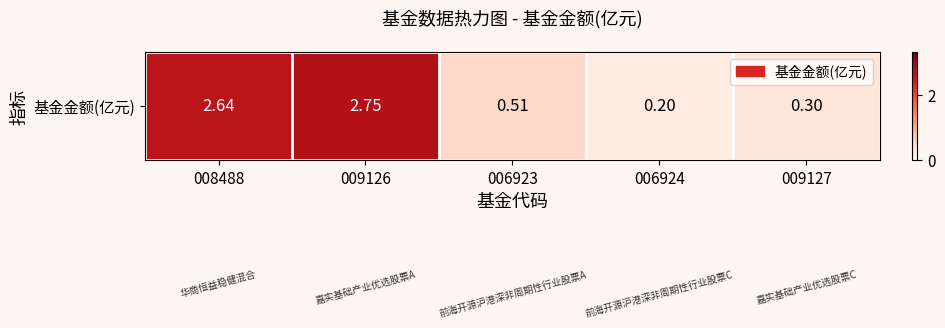

Approximately how many times larger is the value at 006923 compared to 008488?

0.2